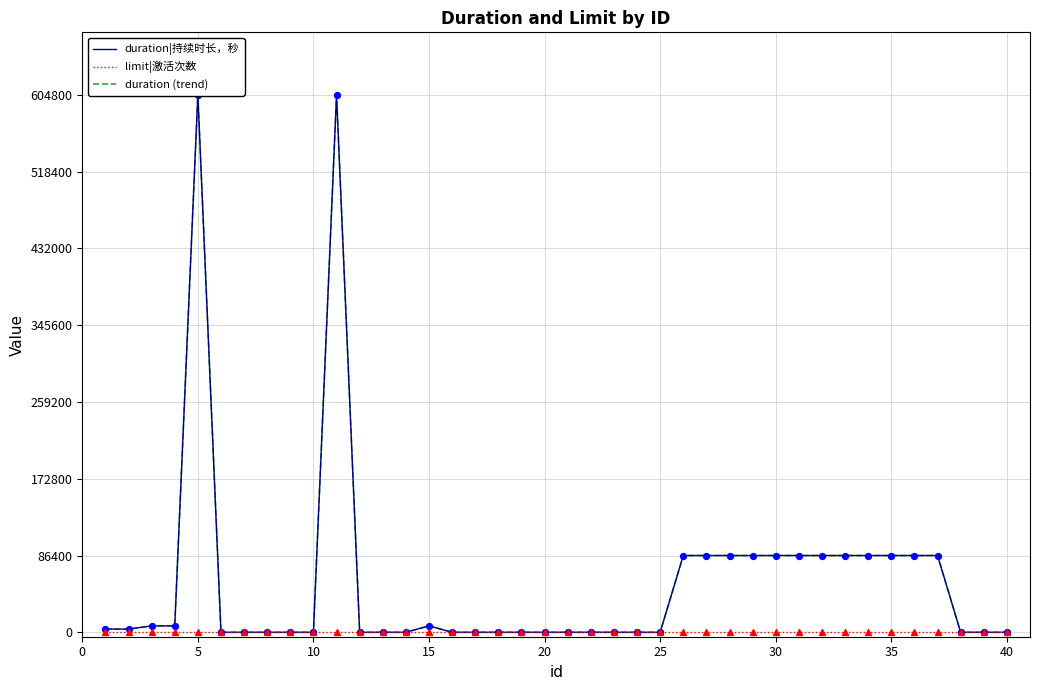

Is the value of limit|激活次数 at 16 greater than the value of duration|持续时长，秒 at 40?

Yes